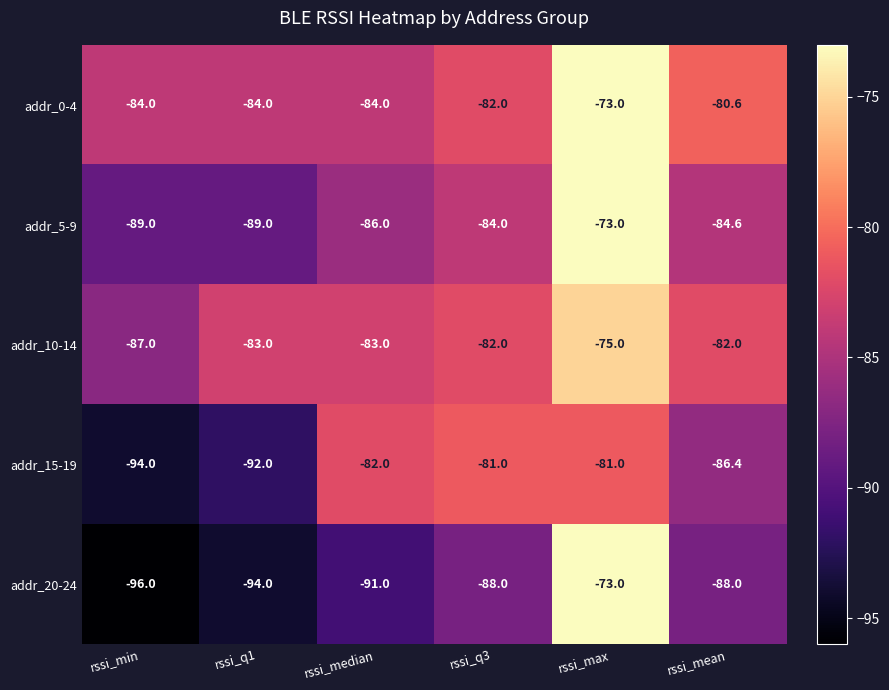

Reading left to right, transcribe all the data shown in this chart.

addr_0-4: rssi_min=-84.0	rssi_q1=-84.0	rssi_median=-84.0	rssi_q3=-82.0	rssi_max=-73.0	rssi_mean=-80.6
addr_5-9: rssi_min=-89.0	rssi_q1=-89.0	rssi_median=-86.0	rssi_q3=-84.0	rssi_max=-73.0	rssi_mean=-84.6
addr_10-14: rssi_min=-87.0	rssi_q1=-83.0	rssi_median=-83.0	rssi_q3=-82.0	rssi_max=-75.0	rssi_mean=-82.0
addr_15-19: rssi_min=-94.0	rssi_q1=-92.0	rssi_median=-82.0	rssi_q3=-81.0	rssi_max=-81.0	rssi_mean=-86.4
addr_20-24: rssi_min=-96.0	rssi_q1=-94.0	rssi_median=-91.0	rssi_q3=-88.0	rssi_max=-73.0	rssi_mean=-88.0